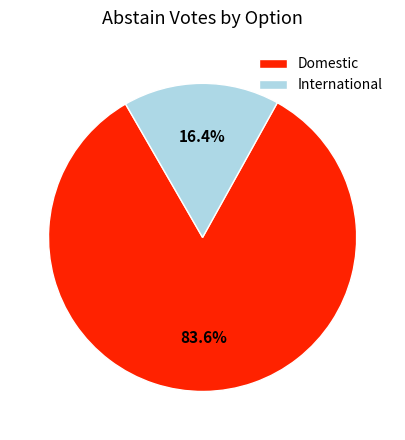

How many segments does this pie chart have?

2